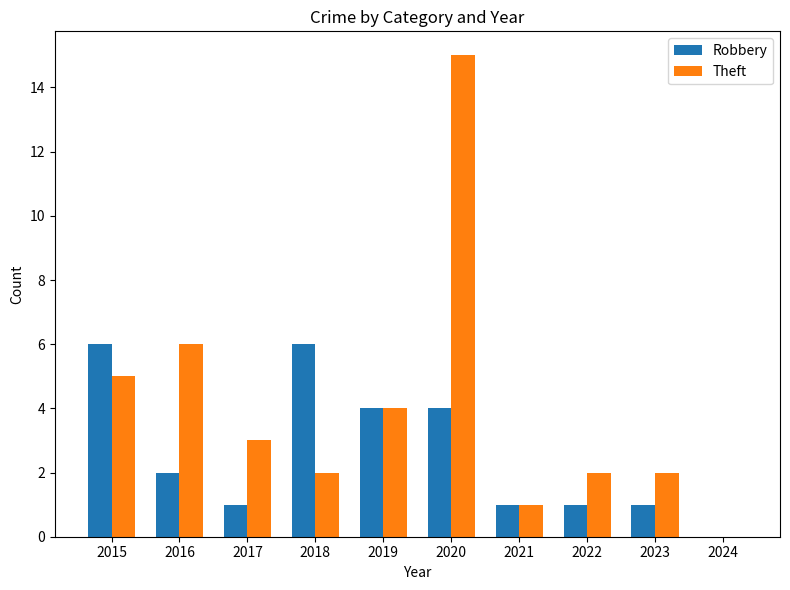

Is it true that Robbery equals 1 at 2023?

True